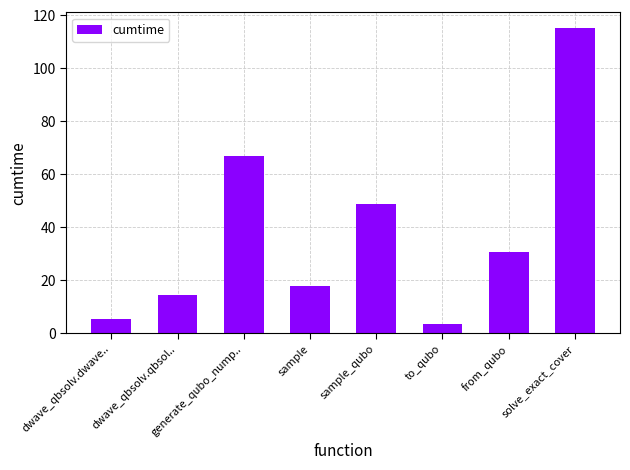

How many categories are shown in the chart?

8